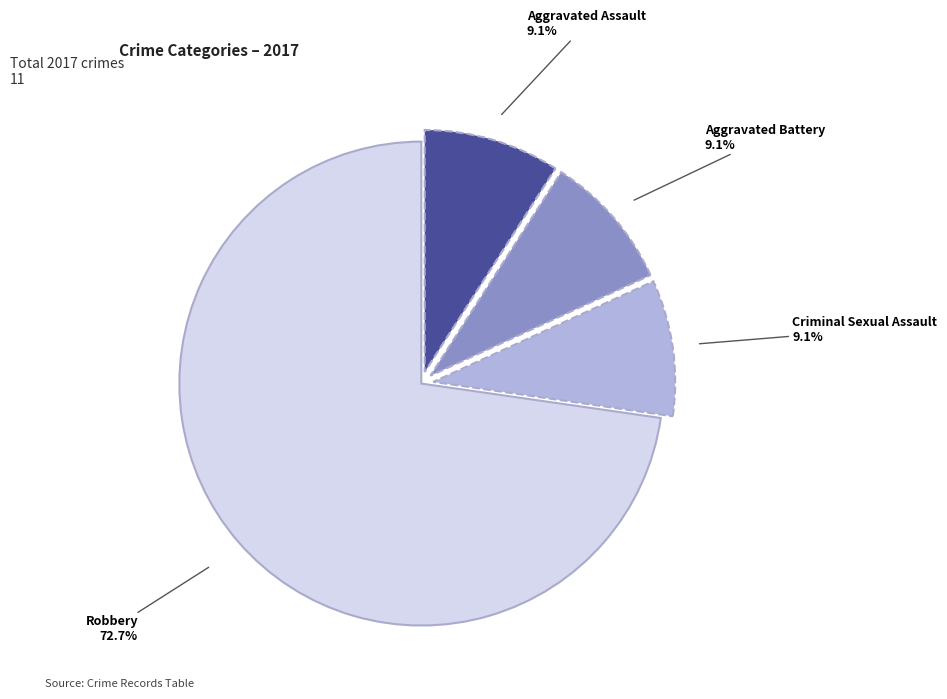

What percentage is NOT represented by Aggravated Battery?

90.9%